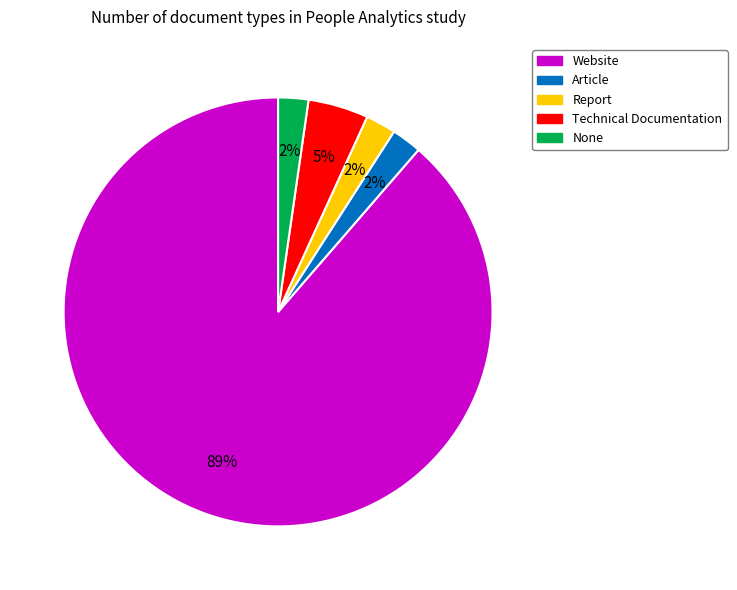

How many slices are in this pie chart?

5